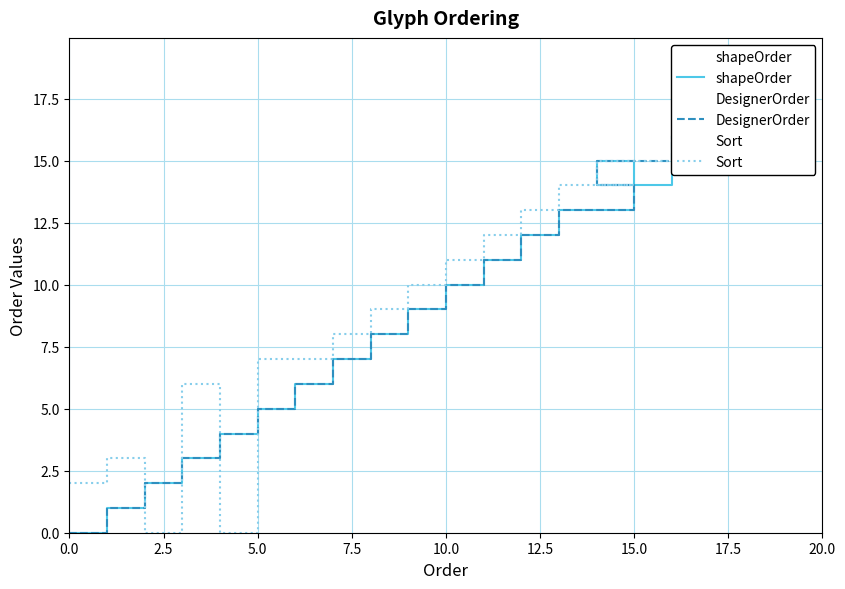

Reading right to left, extract all data points from this chart.

shapeOrder: 19	18	17	16	14	15	13	12	11	10	9	8	7	6	5	4	3	2	1	0
DesignerOrder: 19	18	17	16	15	14	13	12	11	10	9	8	7	6	5	4	3	2	1	0
Sort: 17	16	16	15	15	14	14	13	12	11	10	9	8	7	7	0	6	0	3	2